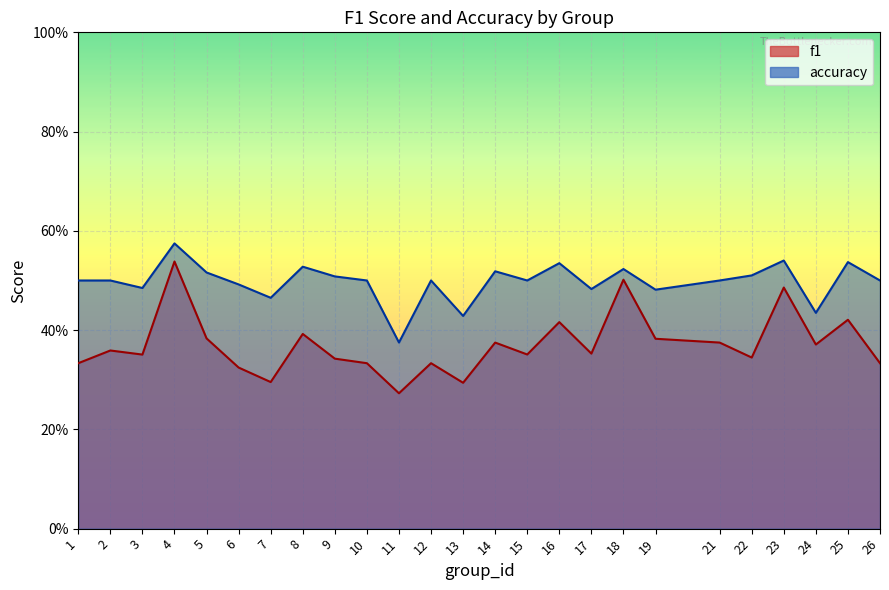

True or false: f1 and accuracy intersect in this chart.

False